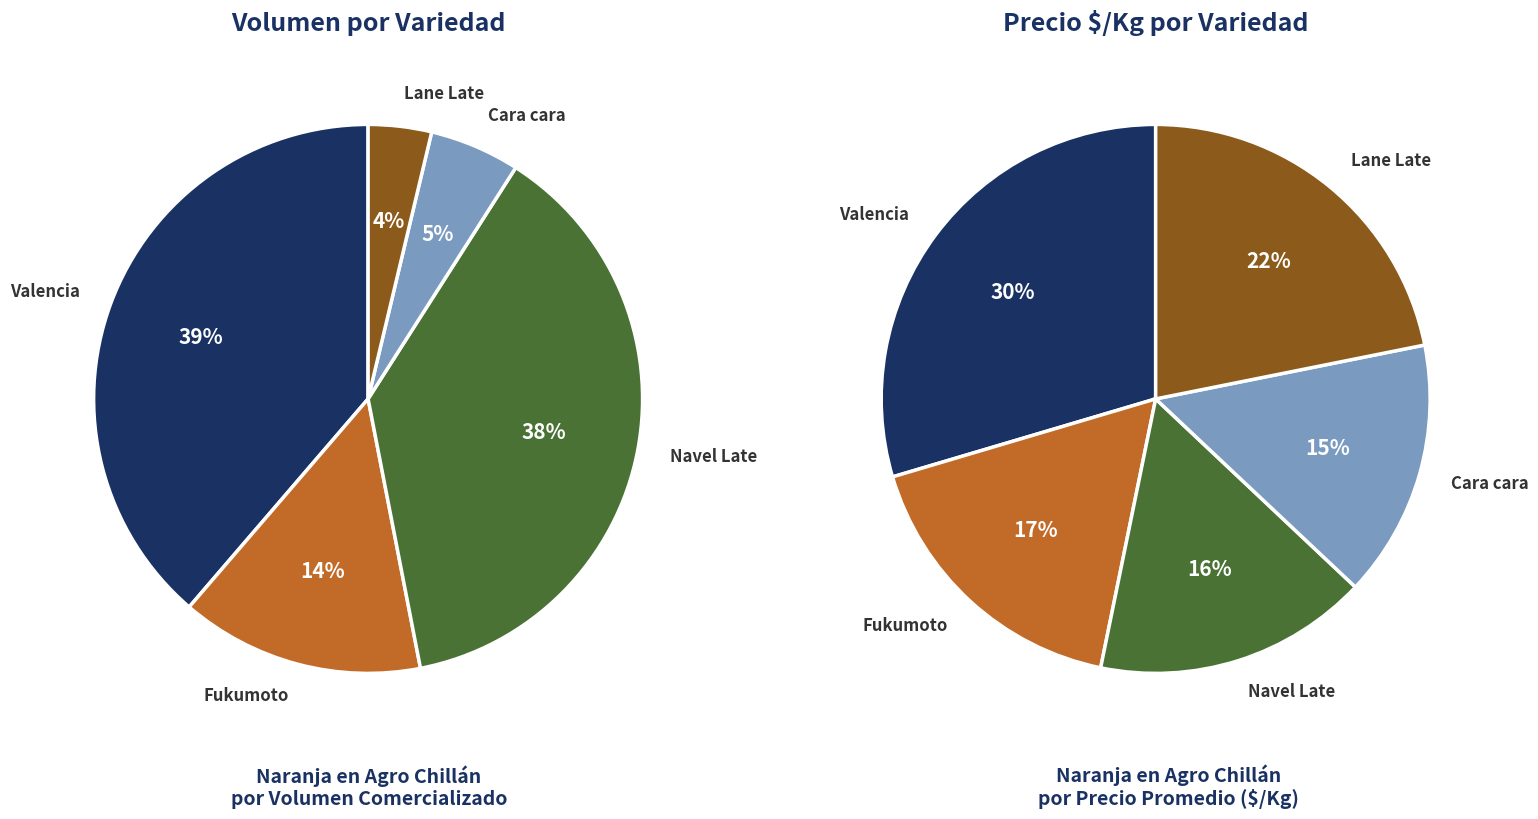

Is Valencia the majority of the pie?

No